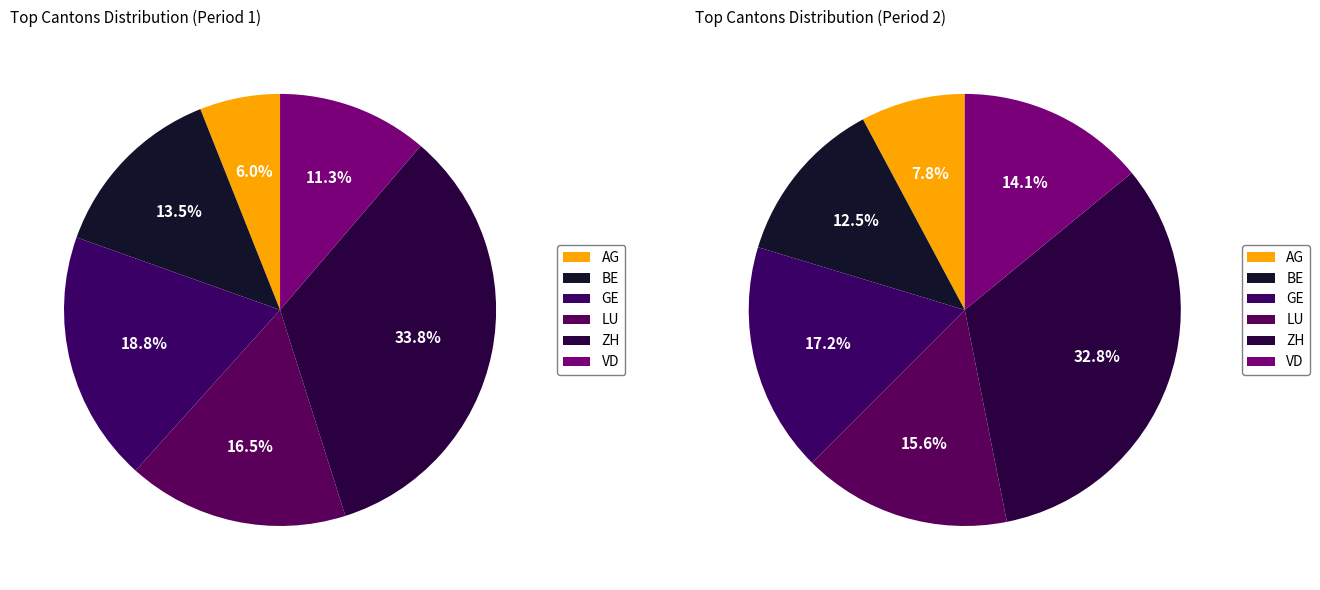

Which slice is the smallest?

AG